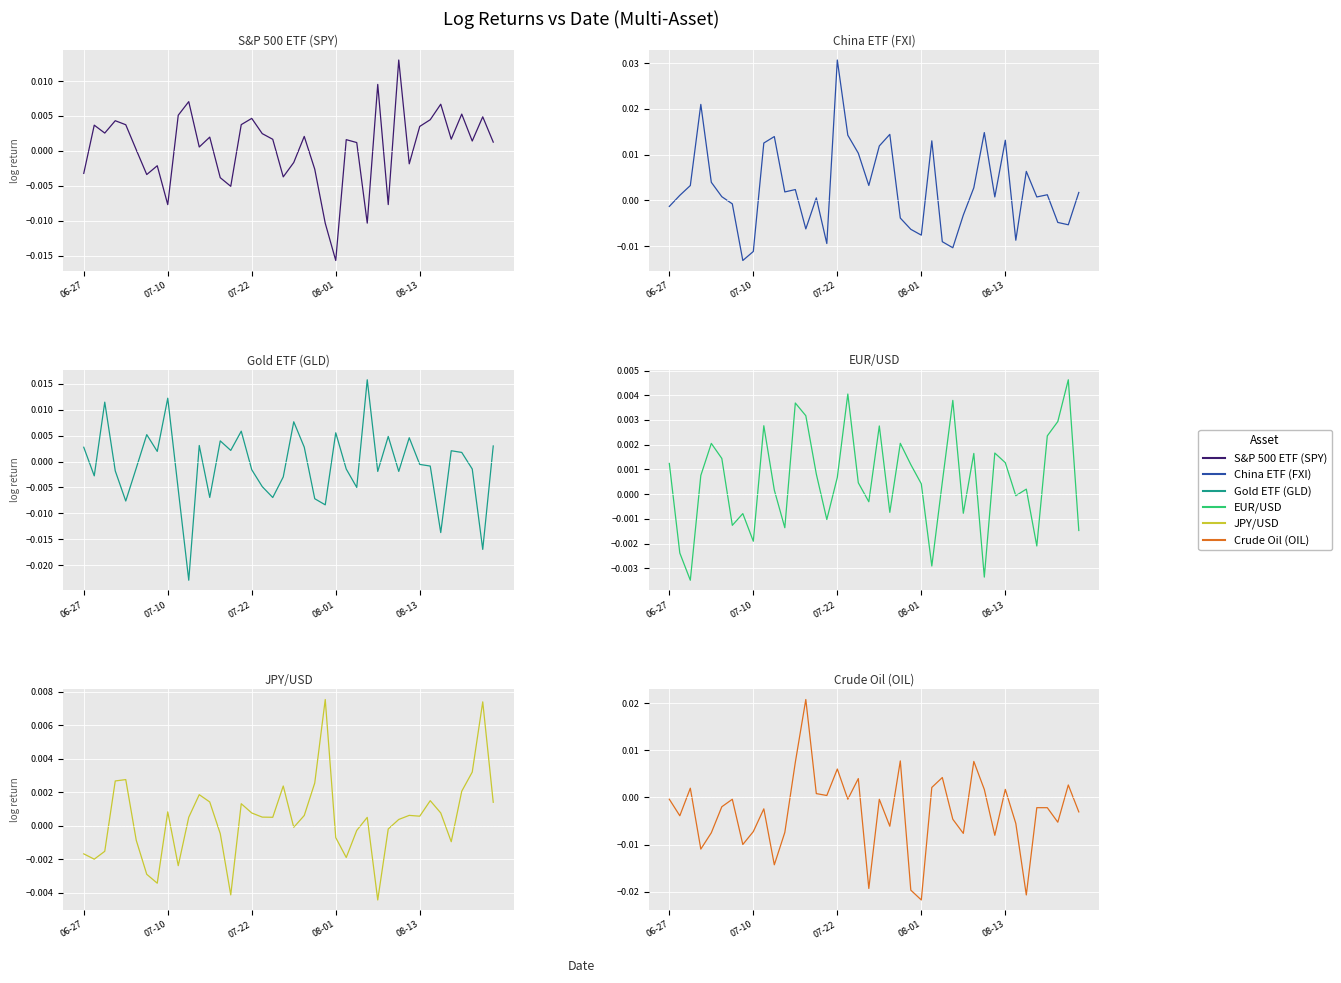

At which category is the sum across all series the highest?

07-22